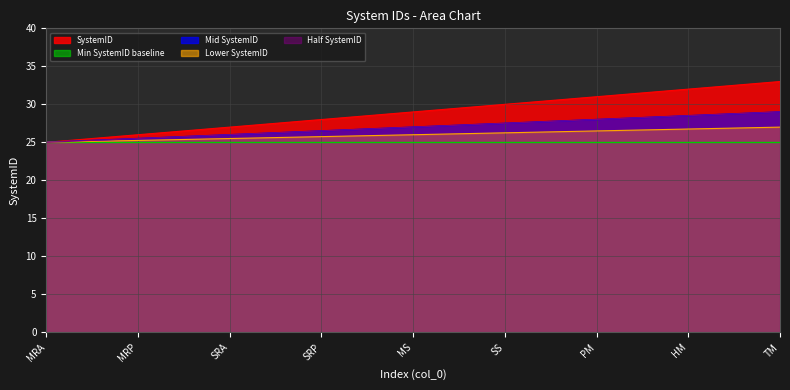

Rank the categories by value from lowest to highest.

MRA, MRP, SRA, SRP, MS, SS, PM, HM, TM